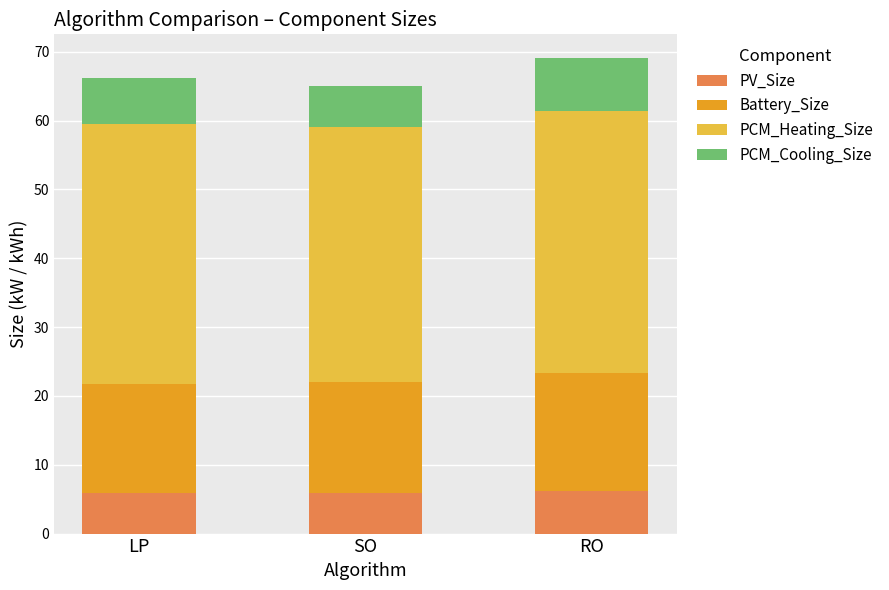

What is the highest value of the PV_Size series?

6.2